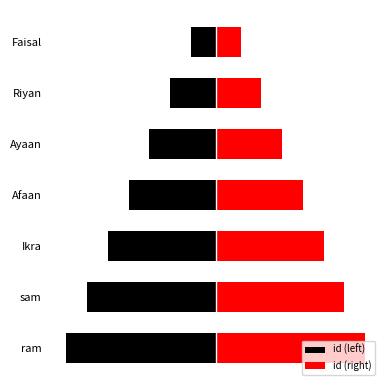

Is the value of id (right) at Ayaan greater than the value of id (left) at ram?

Yes